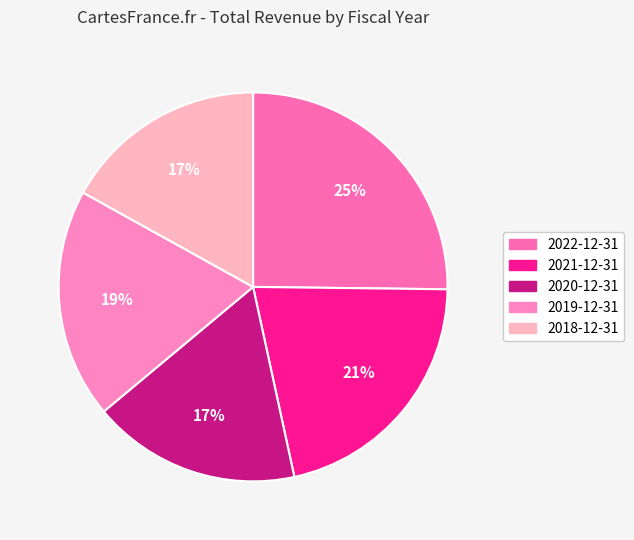

Which category has the biggest portion of the pie?

2022-12-31